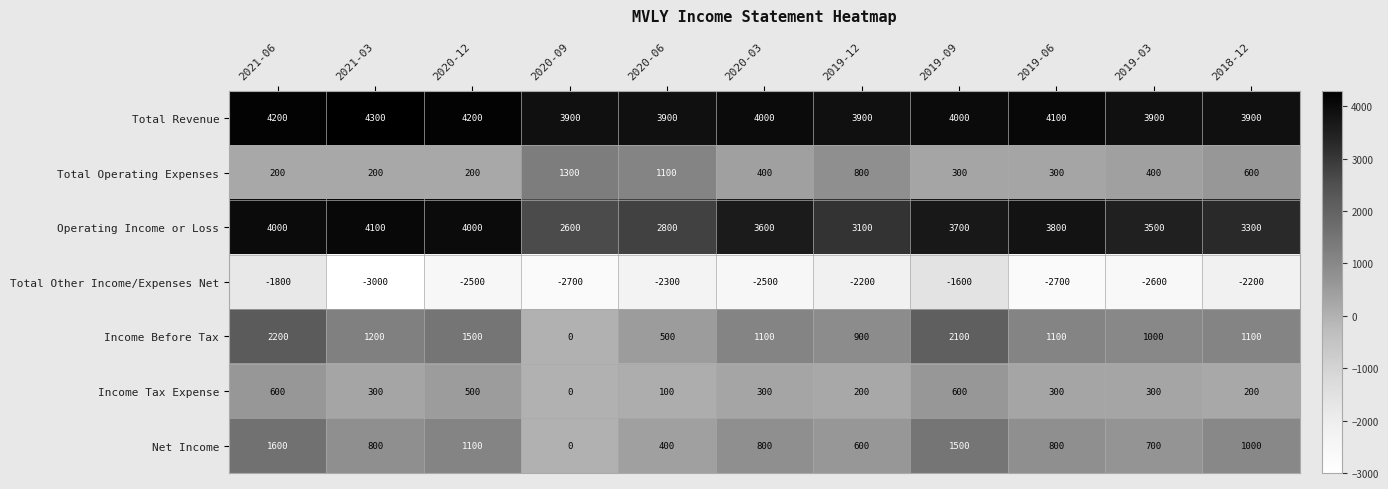

How many values in Net Income are above zero?

10